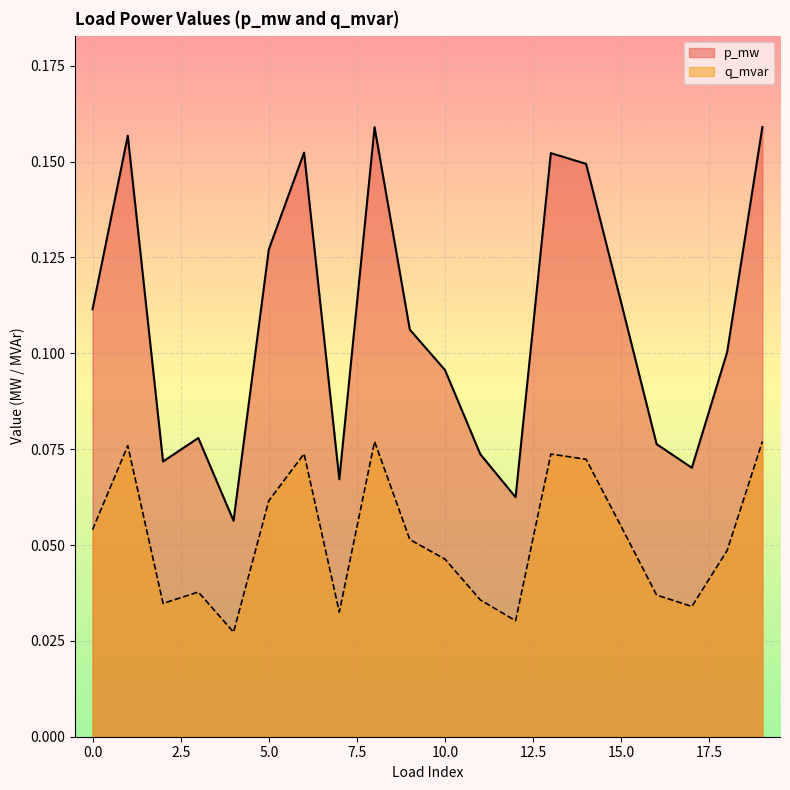

True or false: p_mw and q_mvar cross at least once.

False